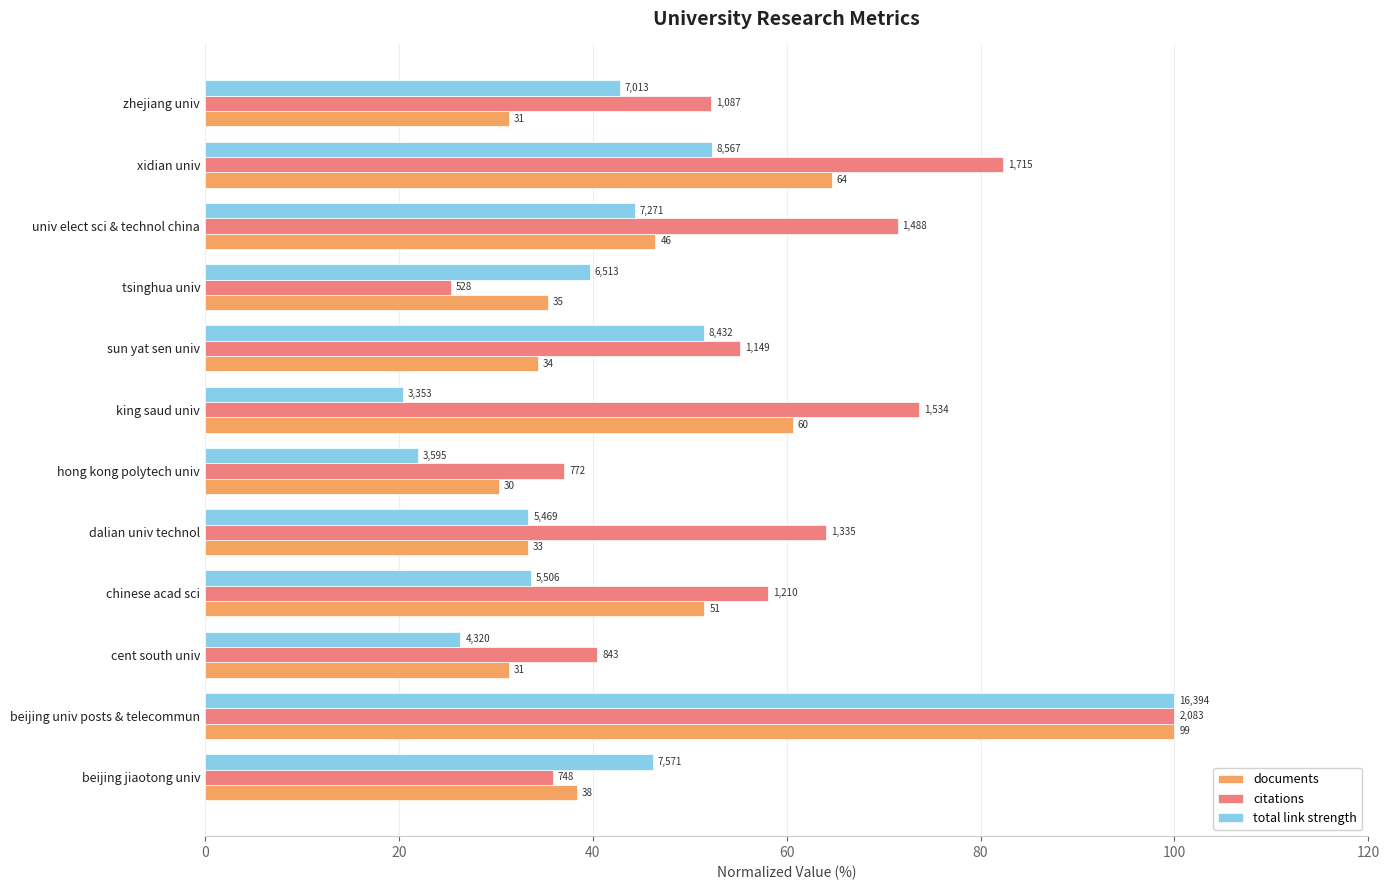

What is the label of the 9th bar from the right?

chinese acad sci